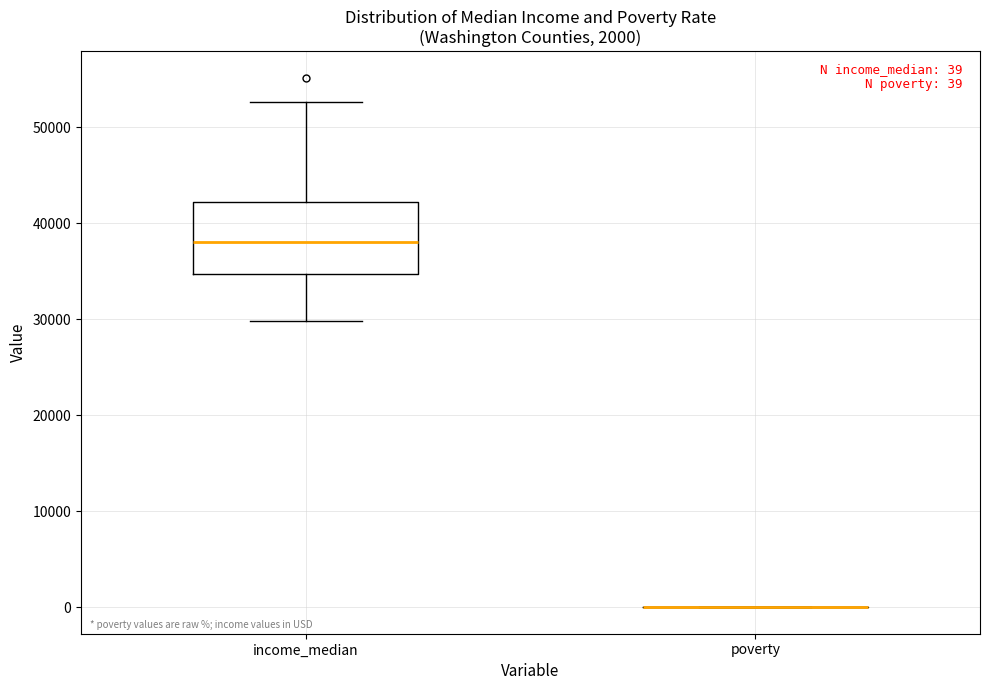

Which box is the tallest, from its lower edge to its upper edge?

income_median